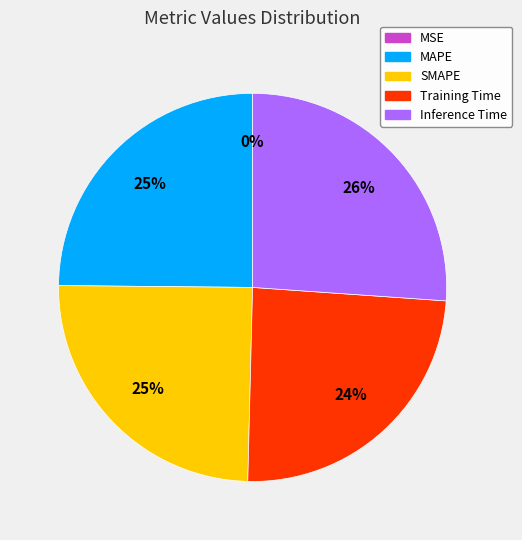

Is SMAPE the majority of the pie?

No